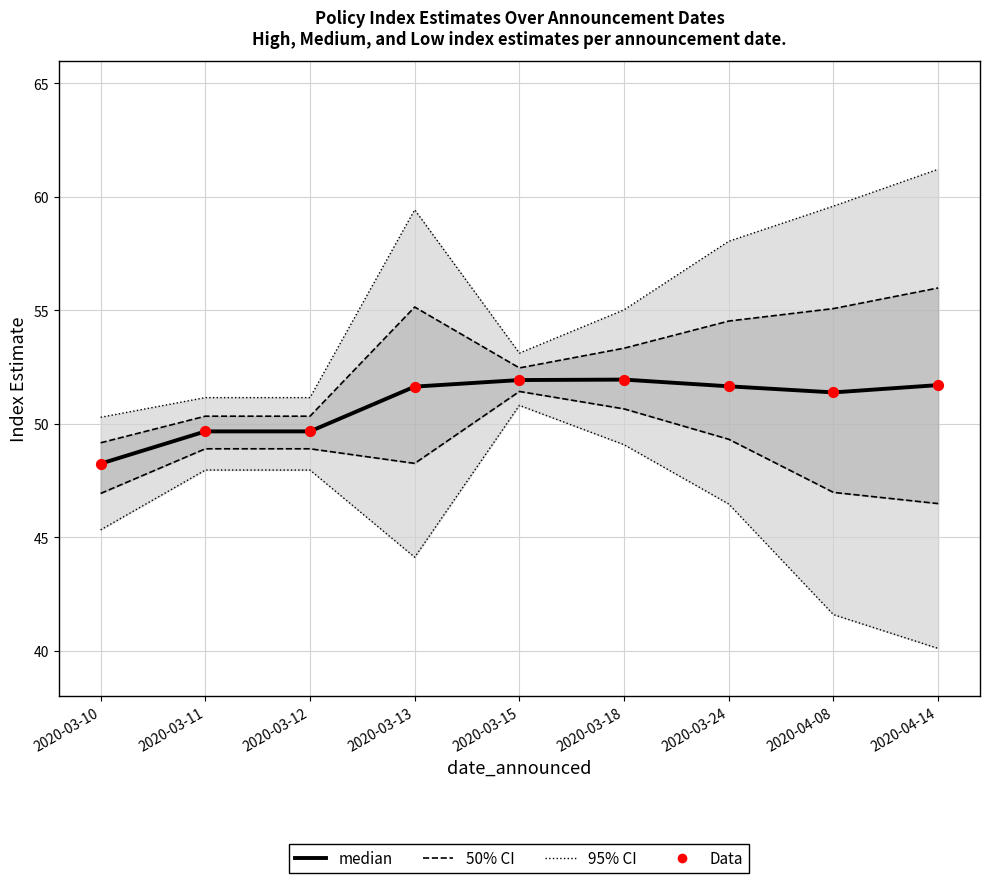

Is the value of 50% CI at 2020-03-24 greater than the value of median at 2020-03-13?

Yes